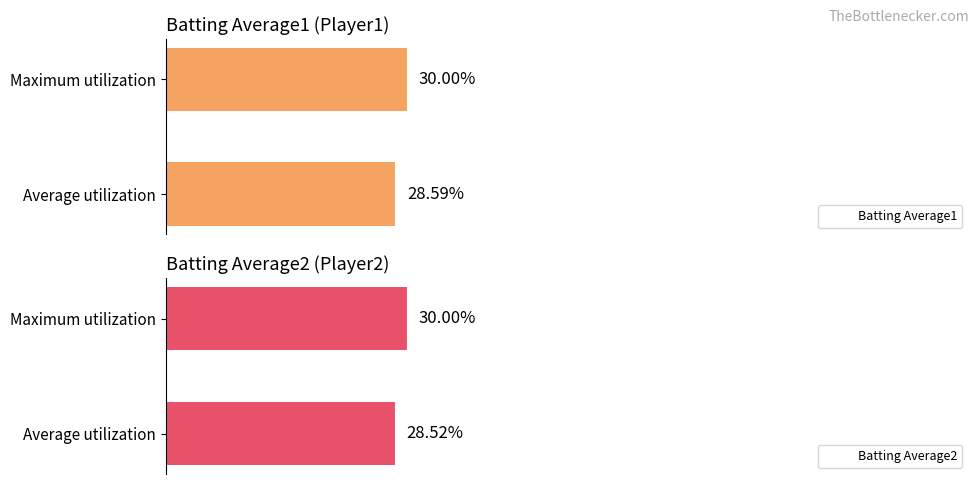

Which series has the largest total across all categories?

Batting Average1